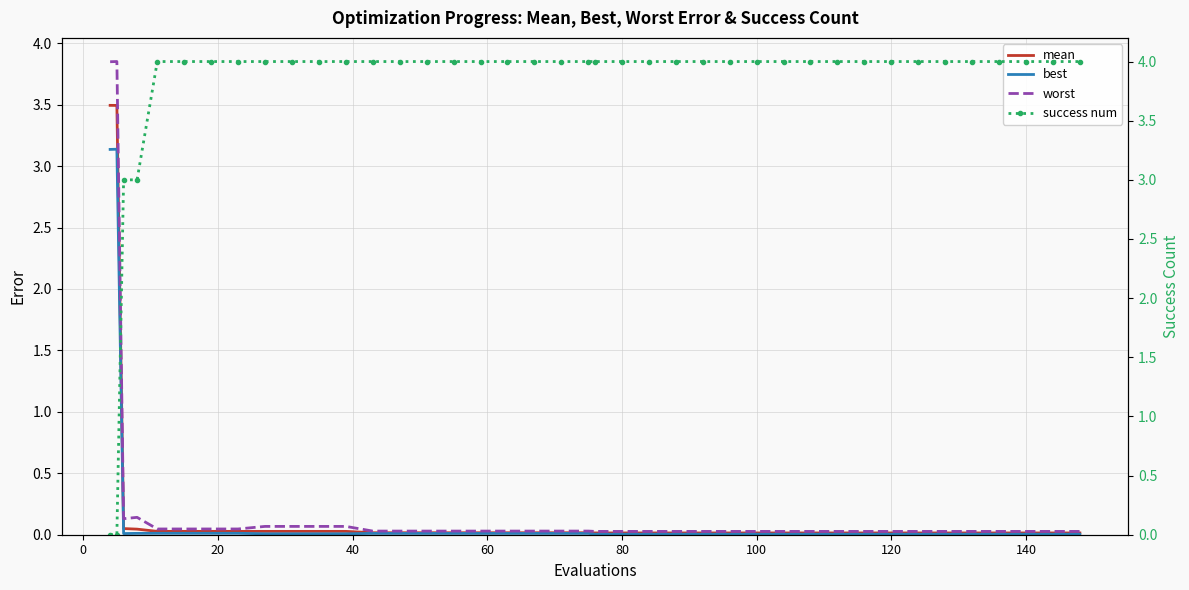

Rank the series by their maximum value, from highest to lowest.

success num, worst, mean, best